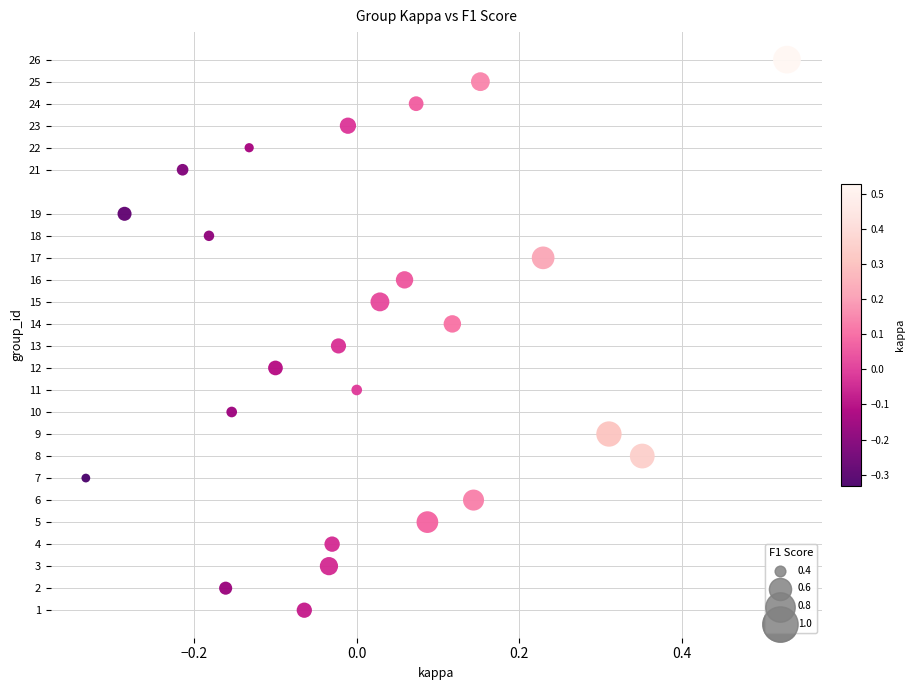

What is the range of Y values (max minus min)?

25